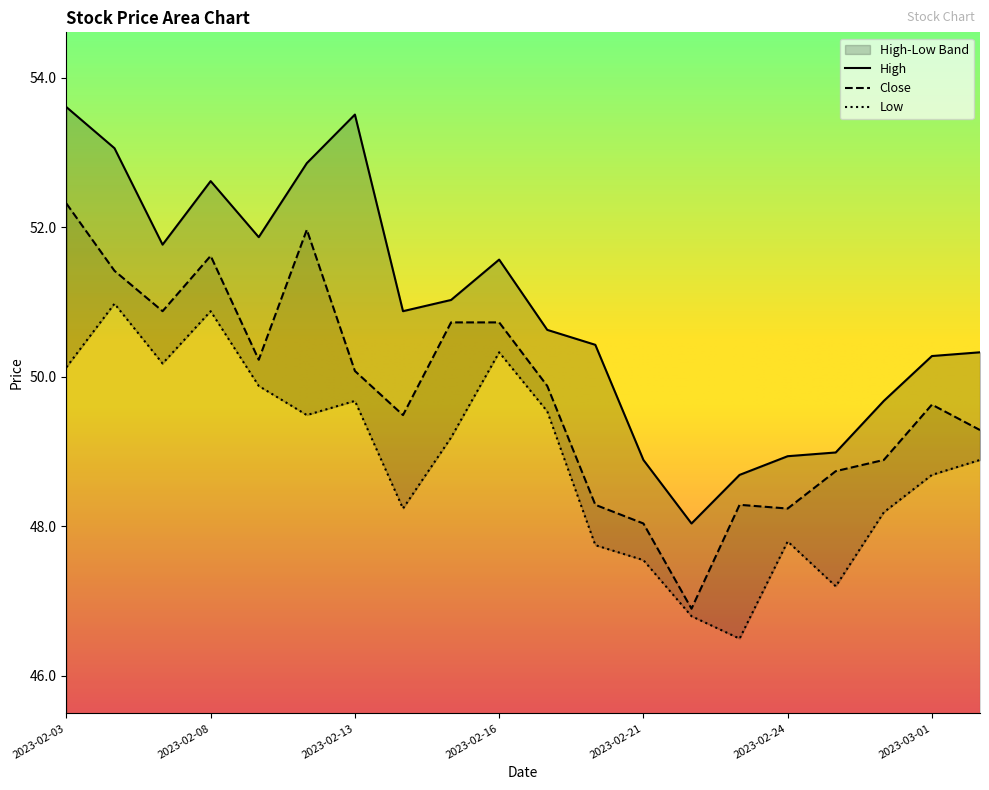

Reading left to right, extract all data points from this chart.

High: 2023-02-03=53.6	2023-02-06=53.1	2023-02-07=51.8	2023-02-08=52.6	2023-02-09=51.9	2023-02-10=52.9	2023-02-13=53.5	2023-02-14=50.9	2023-02-15=51.0	2023-02-16=51.6	2023-02-17=50.6	2023-02-20=50.4	2023-02-21=48.9	2023-02-22=48.0	2023-02-23=48.7	2023-02-24=48.9	2023-02-27=49.0	2023-02-28=49.7	2023-03-01=50.3	2023-03-02=50.3
Close: 2023-02-03=52.3	2023-02-06=51.4	2023-02-07=50.9	2023-02-08=51.6	2023-02-09=50.2	2023-02-10=52.0	2023-02-13=50.1	2023-02-14=49.5	2023-02-15=50.7	2023-02-16=50.7	2023-02-17=49.9	2023-02-20=48.3	2023-02-21=48.0	2023-02-22=46.9	2023-02-23=48.3	2023-02-24=48.2	2023-02-27=48.7	2023-02-28=48.9	2023-03-01=49.6	2023-03-02=49.3
Low: 2023-02-03=50.1	2023-02-06=51.0	2023-02-07=50.2	2023-02-08=50.9	2023-02-09=49.9	2023-02-10=49.5	2023-02-13=49.7	2023-02-14=48.2	2023-02-15=49.2	2023-02-16=50.3	2023-02-17=49.5	2023-02-20=47.8	2023-02-21=47.5	2023-02-22=46.8	2023-02-23=46.5	2023-02-24=47.8	2023-02-27=47.2	2023-02-28=48.2	2023-03-01=48.7	2023-03-02=48.9